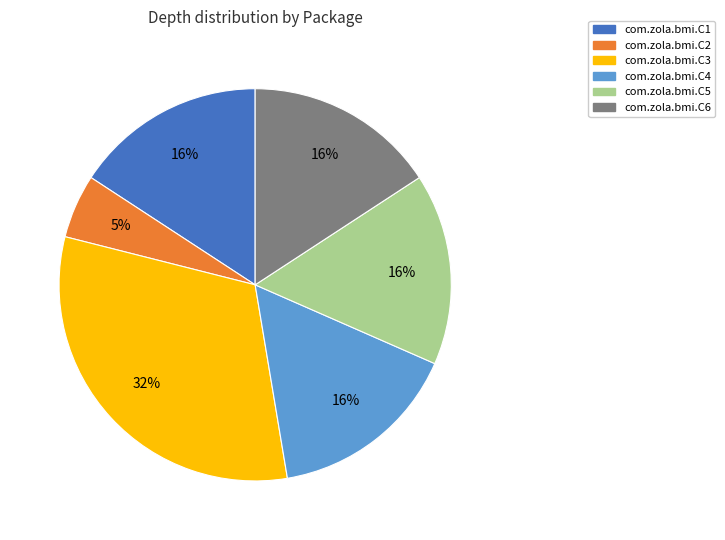

Which has a higher value, com.zola.bmi.C2 or com.zola.bmi.C3?

com.zola.bmi.C3